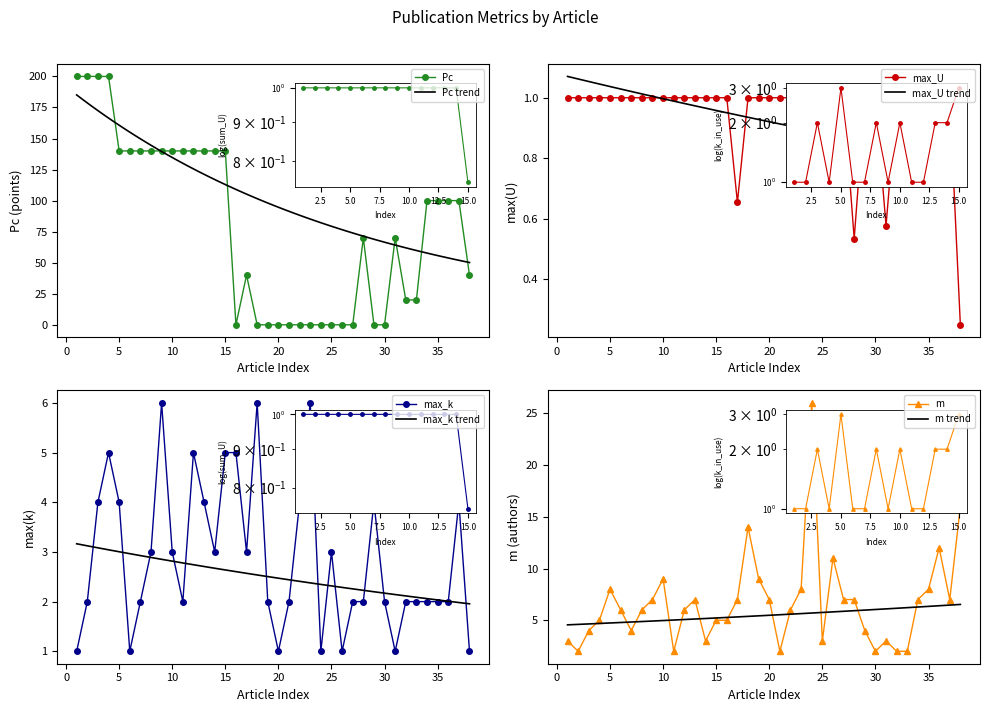

In max_k, how many points are higher than both neighbors (excluding endpoints)?

8